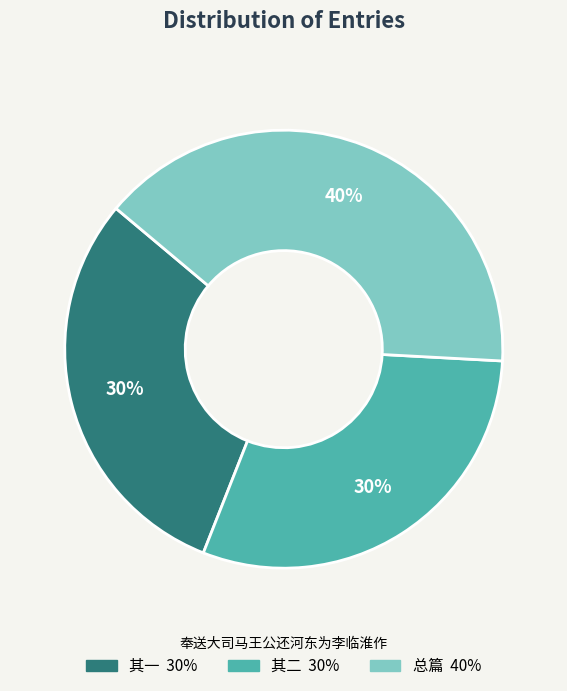

To the nearest percent, what is the average slice percentage?

33%